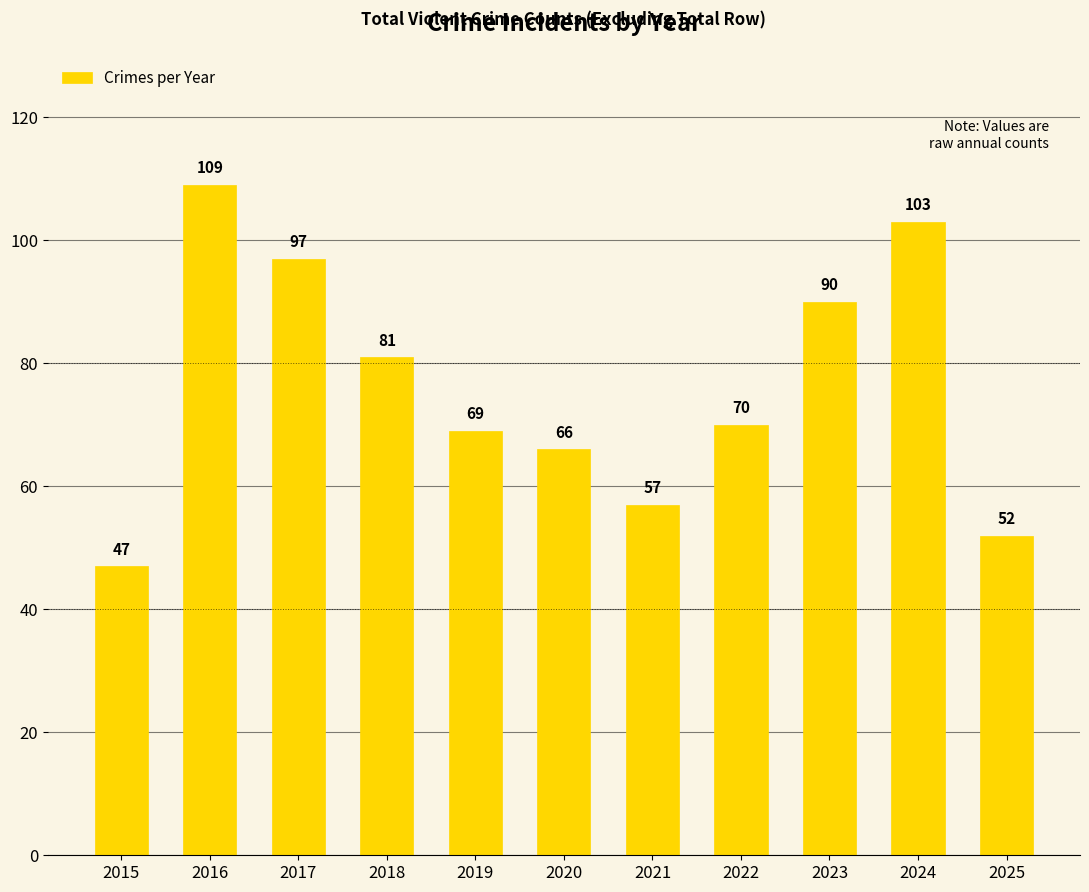

What is the value of the 11th bar from the left?

52